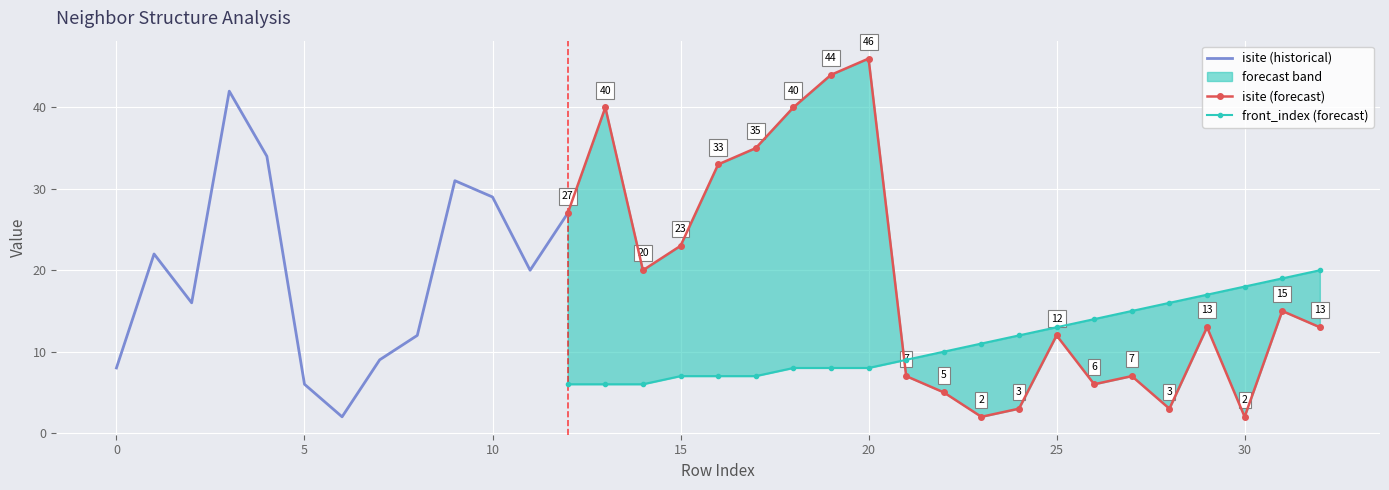

At which label does isite first exceed 15?

1